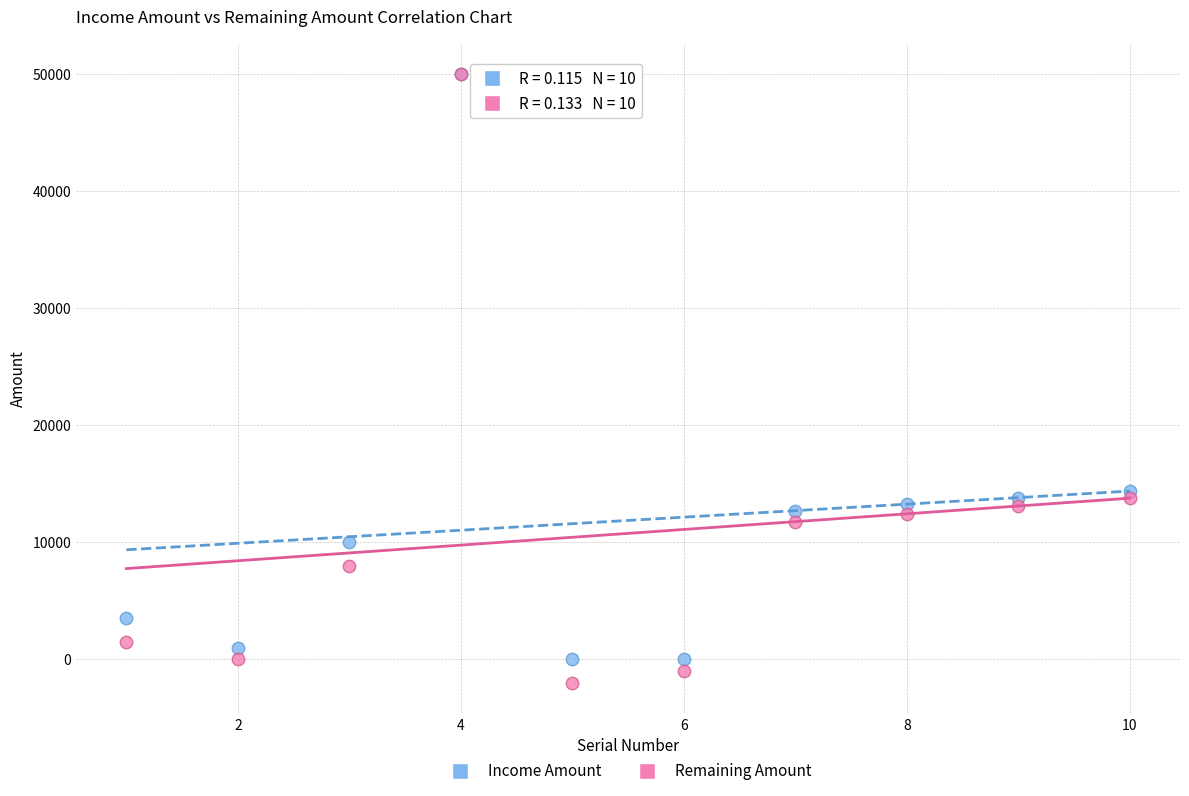

Which series has the largest Y range (max minus min)?

Remaining Amount